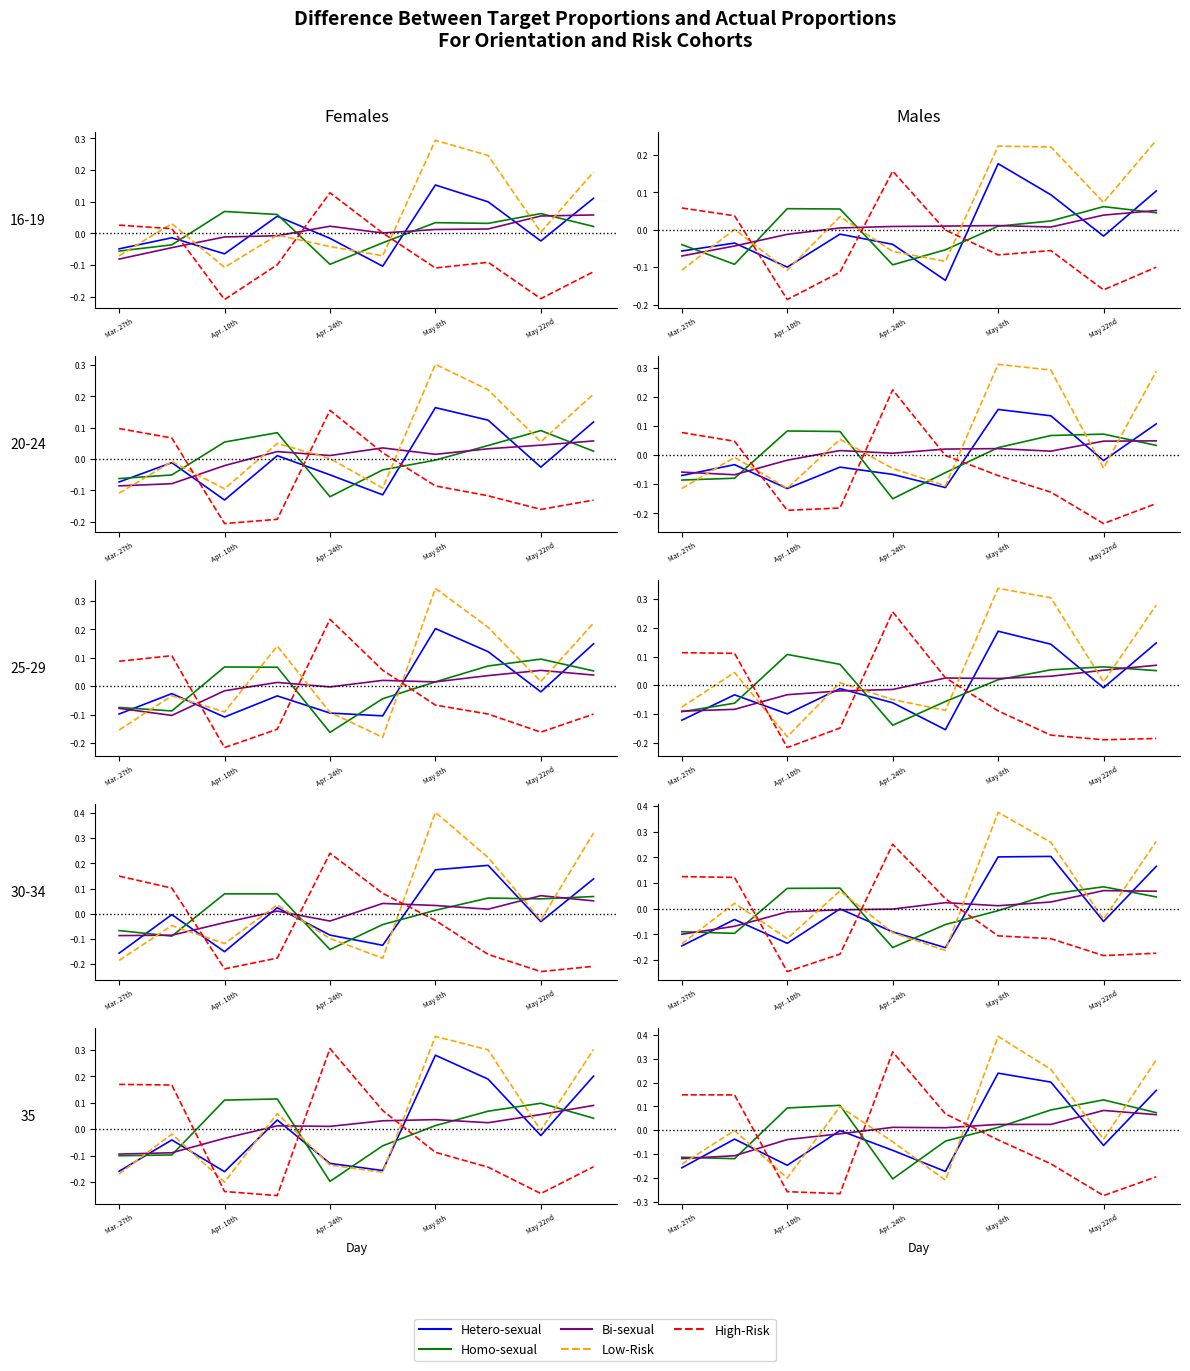

How many data points in Homo-sexual are less than 0?

4